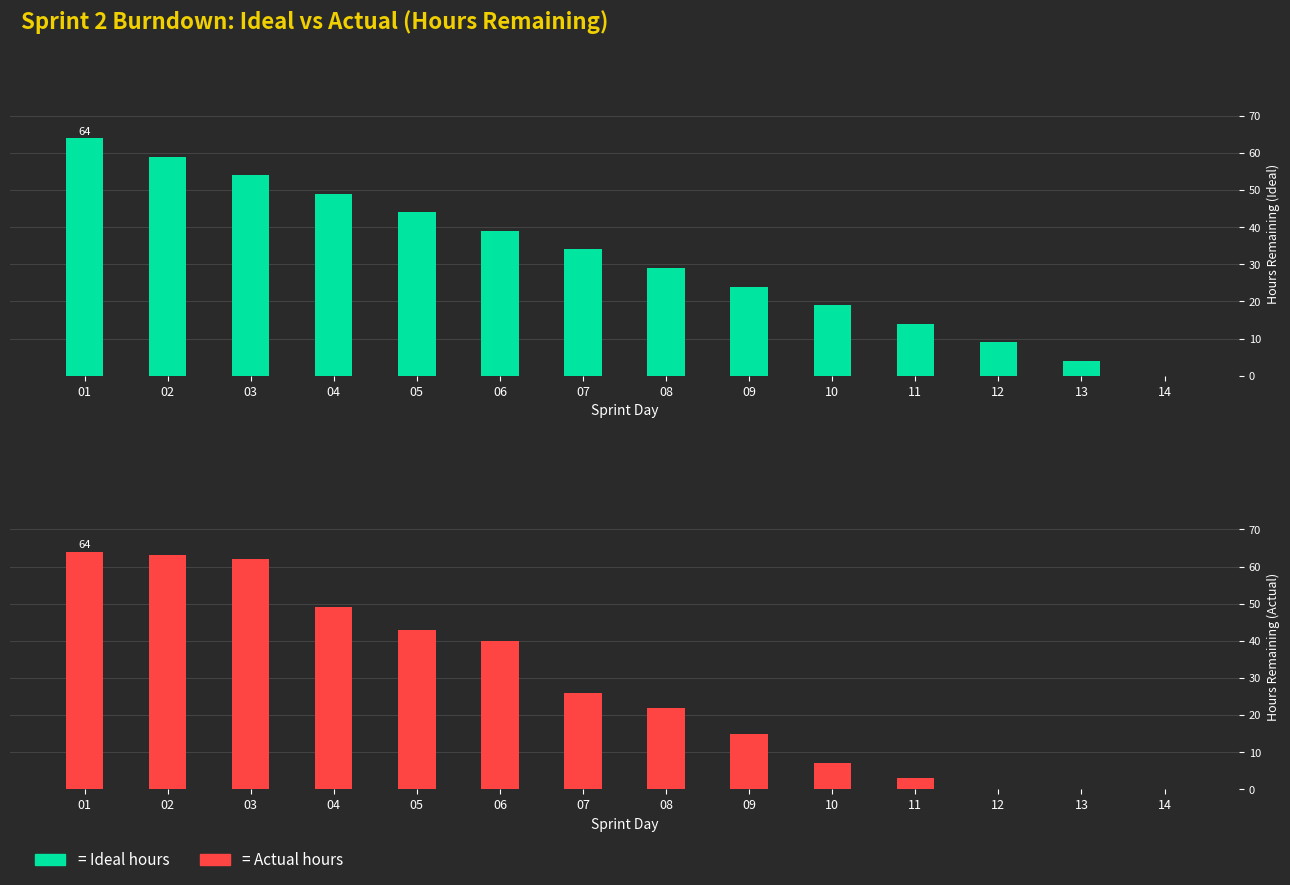

Reading right to left, list all the values displayed in this chart.

Ideal: 0	4	9	14	19	24	29	34	39	44	49	54	59	64
Actual: 0	0	0	3	7	15	22	26	40	43	49	62	63	64